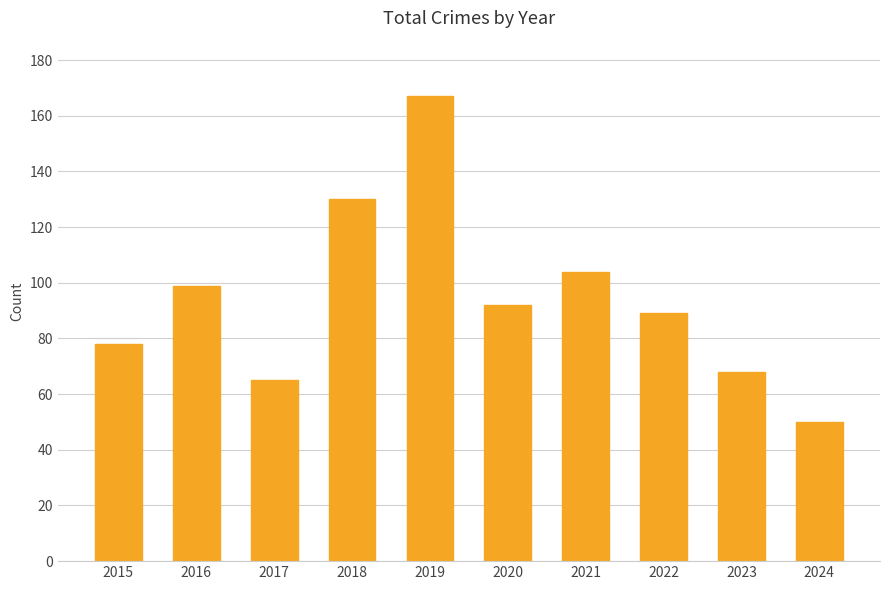

At which category does the chart reach its minimum across all series?

2024